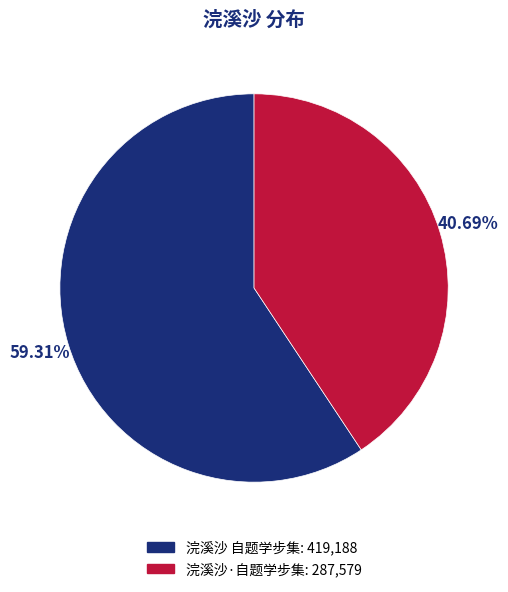

Between 浣溪沙·自题学步集 and 浣溪沙 自题学步集, which is larger?

浣溪沙 自题学步集